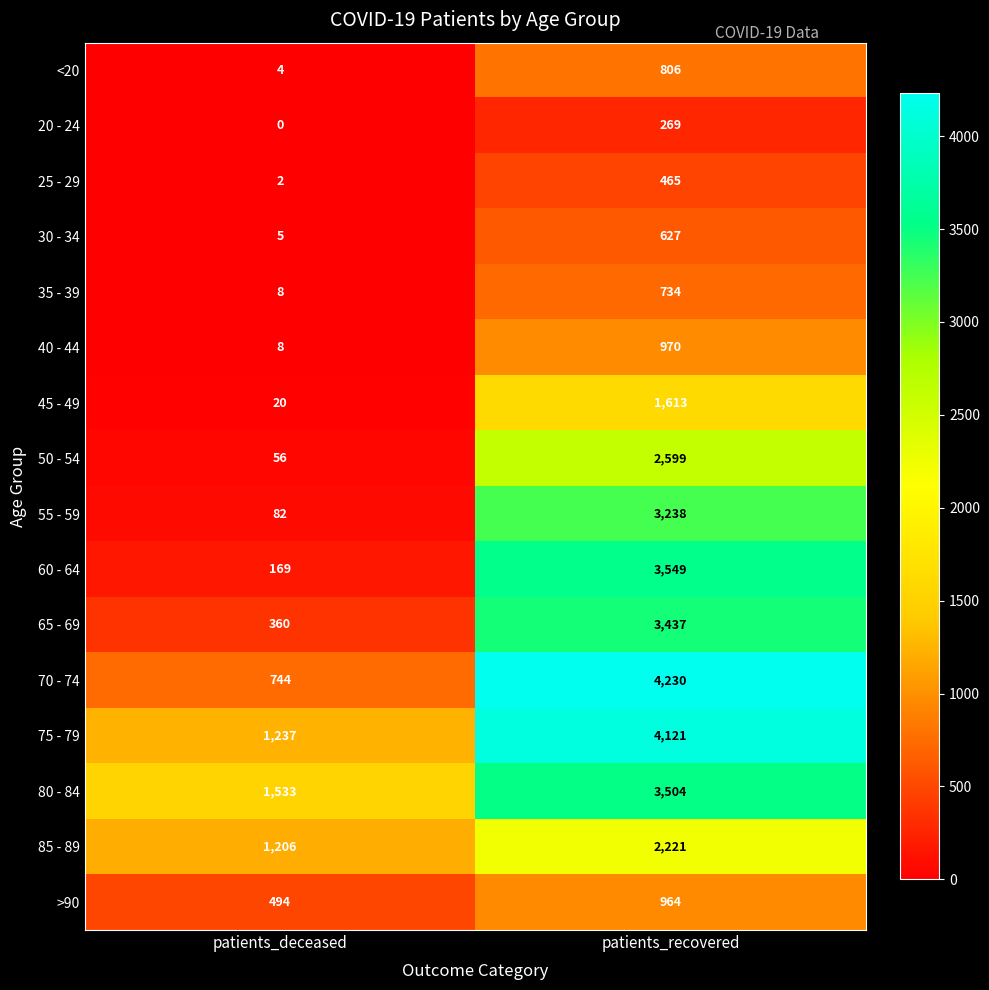

What is the maximum value shown in the chart?

4230